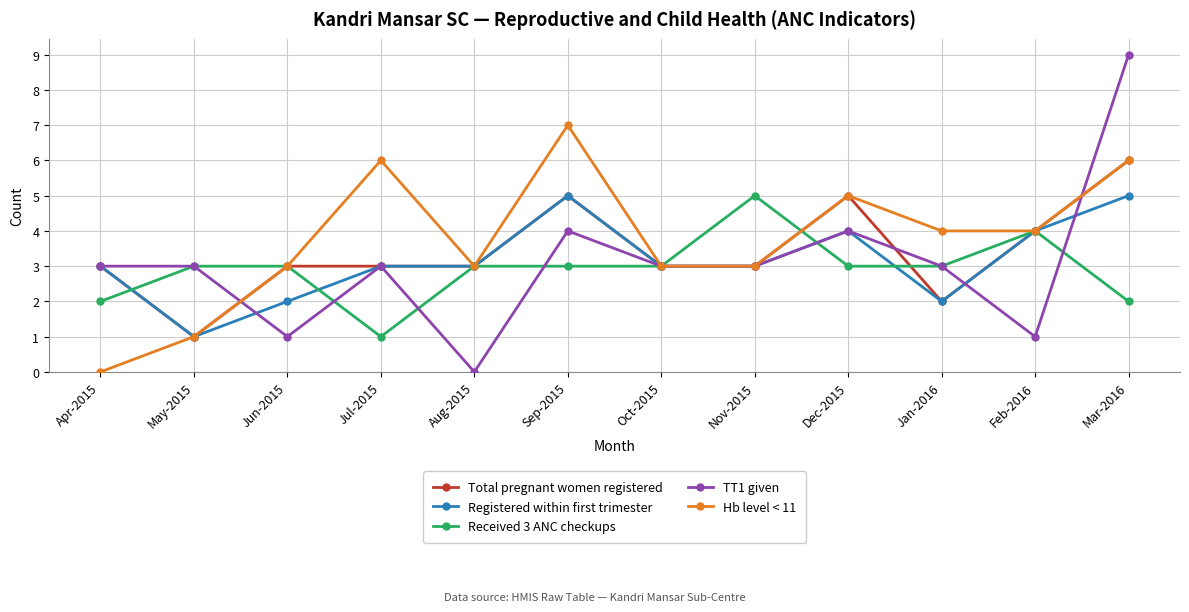

Which category has the highest value across all series?

Mar-2016